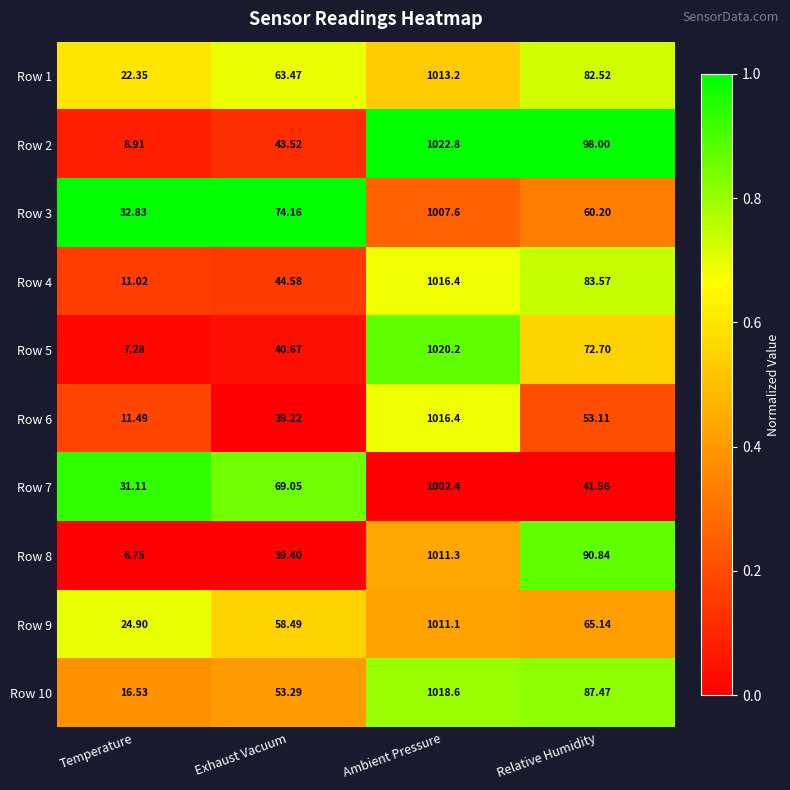

Is the value of Row 8 at Ambient Pressure greater than the value of Row 5 at Exhaust Vacuum?

Yes